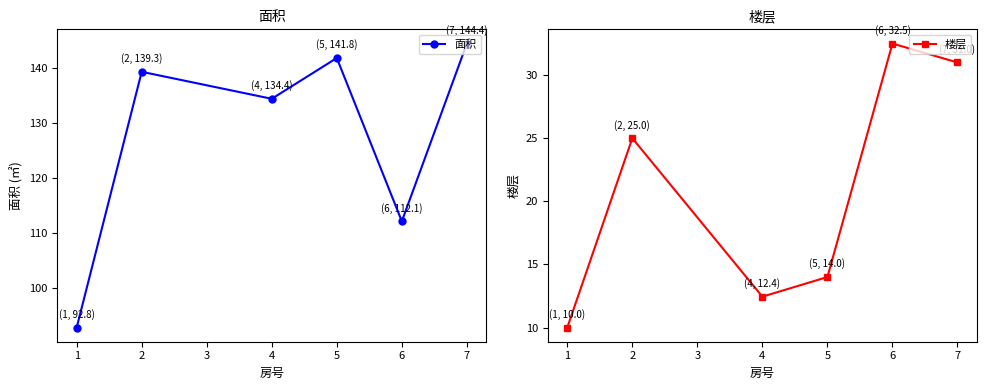

What is the value of the 面积 point at the 2nd from the left?

139.3